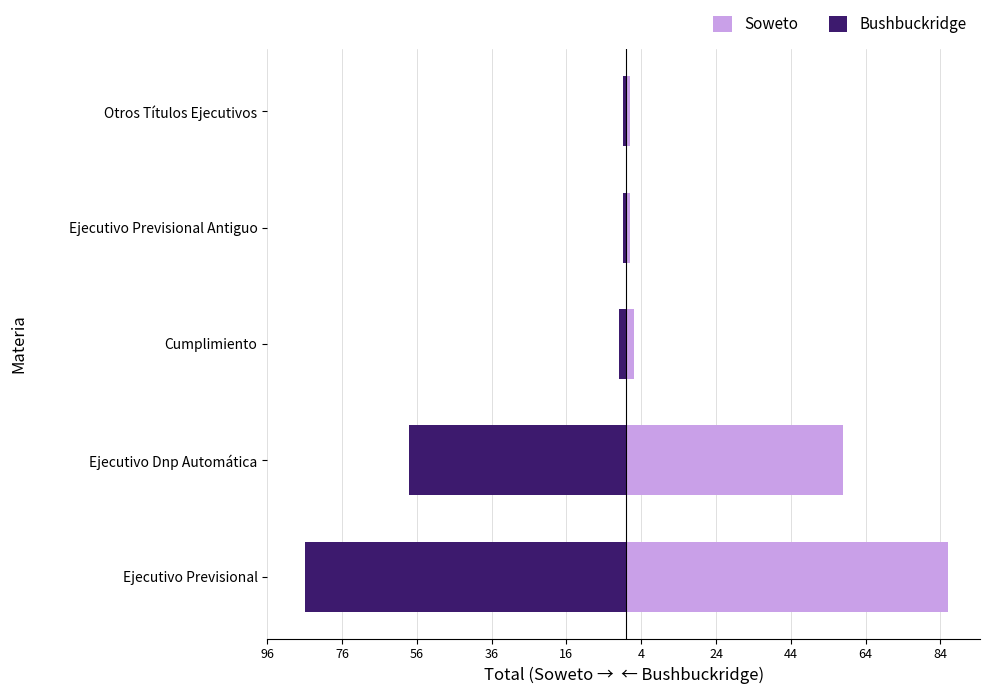

At Cumplimiento, list the series in order from largest to smallest.

Soweto, Bushbuckridge